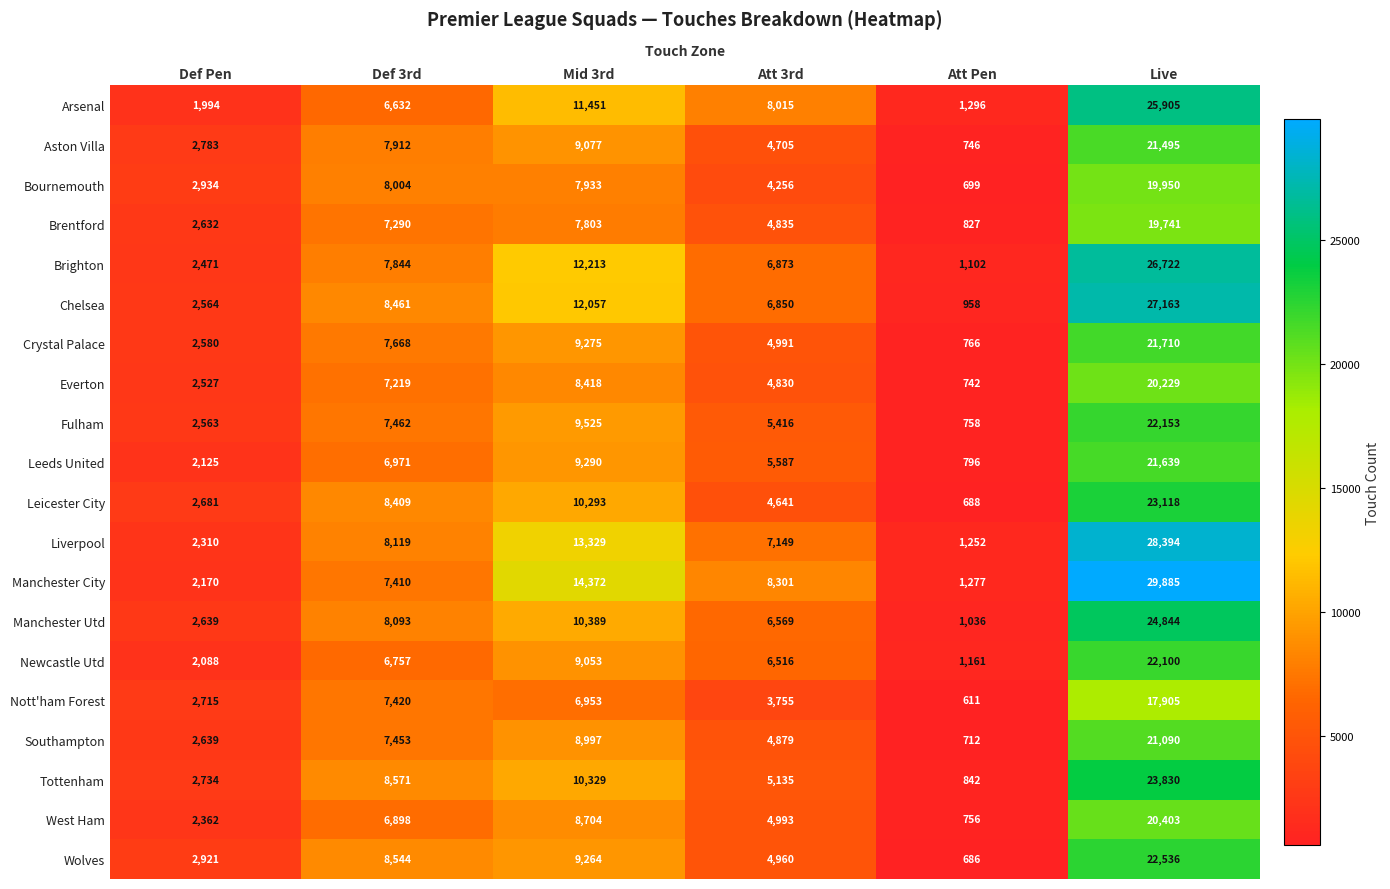

Count the number of categories in the chart.

6